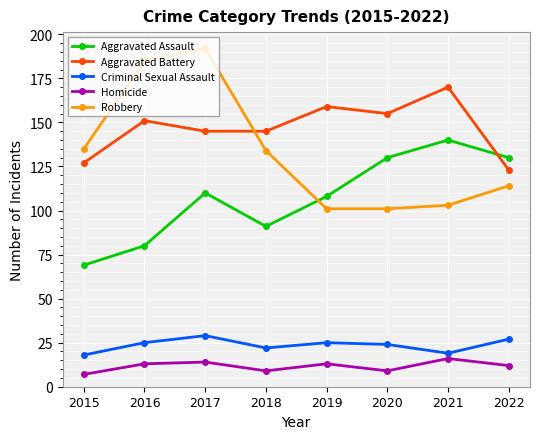

The value of Robbery at 2017 is 192. True or false?

True